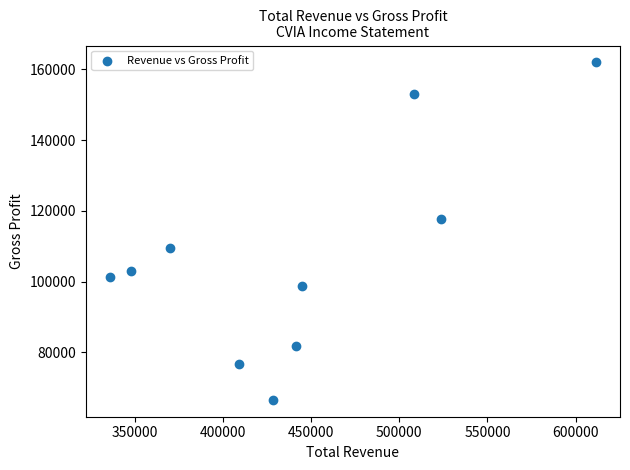

What Y value in the scatter plot is closest to 114300?

117800